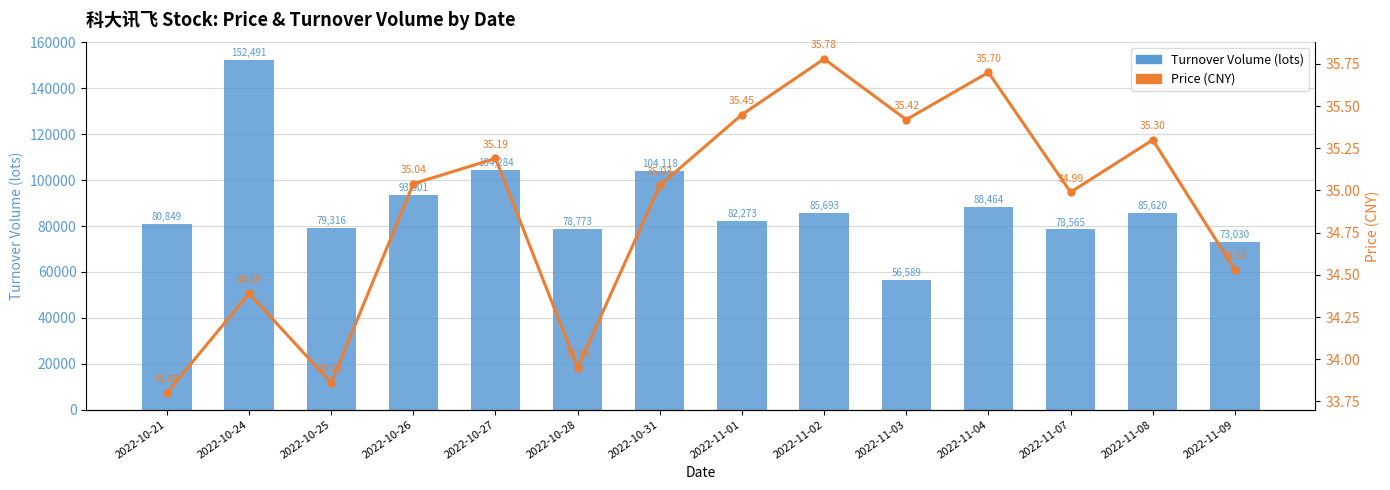

Reading left to right, transcribe all the data shown in this chart.

Turnover Volume: 2022-10-21=80849.0	2022-10-24=152491.0	2022-10-25=79316.0	2022-10-26=93501.0	2022-10-27=104284.0	2022-10-28=78773.0	2022-10-31=104118.0	2022-11-01=82273.0	2022-11-02=85693.0	2022-11-03=56589.0	2022-11-04=88464.0	2022-11-07=78565.0	2022-11-08=85620.0	2022-11-09=73030.0
Price (CNY): 2022-10-21=33.8	2022-10-24=34.4	2022-10-25=33.9	2022-10-26=35.0	2022-10-27=35.2	2022-10-28=34.0	2022-10-31=35.0	2022-11-01=35.5	2022-11-02=35.8	2022-11-03=35.4	2022-11-04=35.7	2022-11-07=35.0	2022-11-08=35.3	2022-11-09=34.5